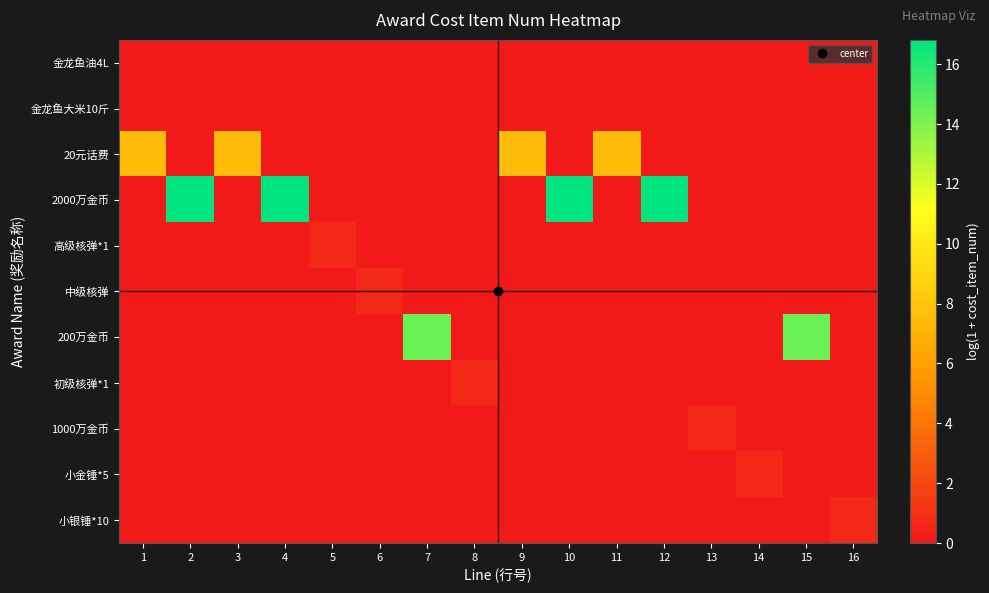

At which category is the sum across all series the highest?

2